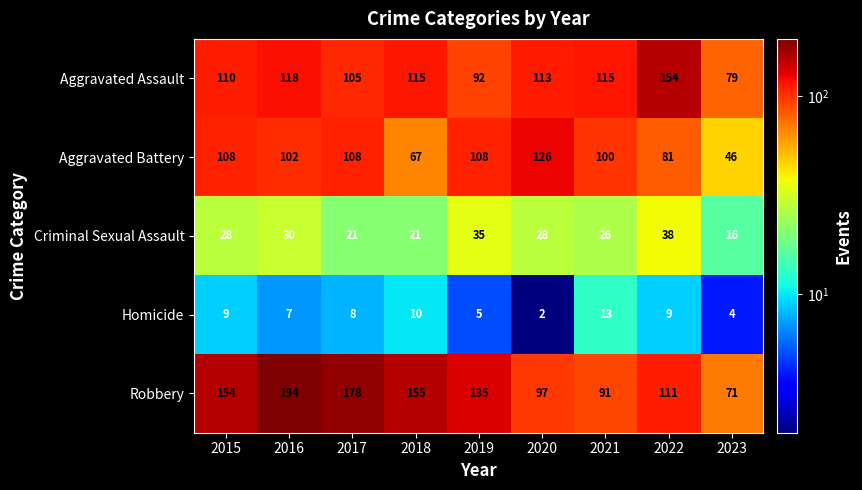

What is the approximate value of Criminal Sexual Assault at 2015?

28